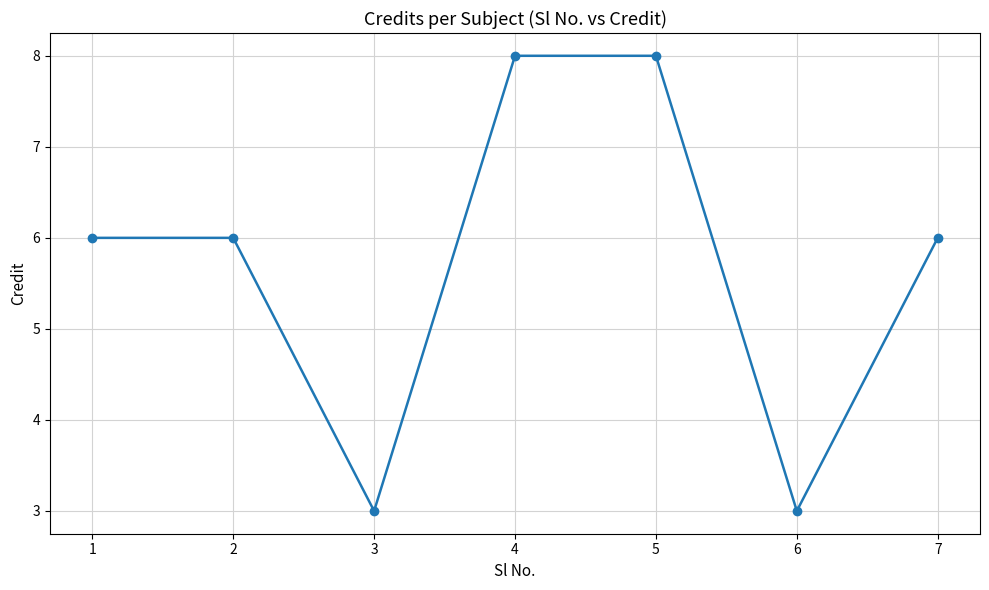

How many lines are shown in the chart?

1